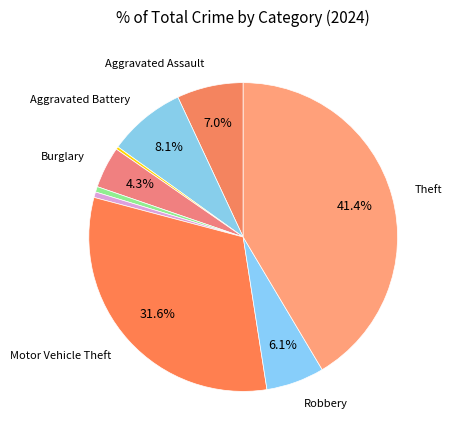

Is there any slice that represents more than half of the pie?

No